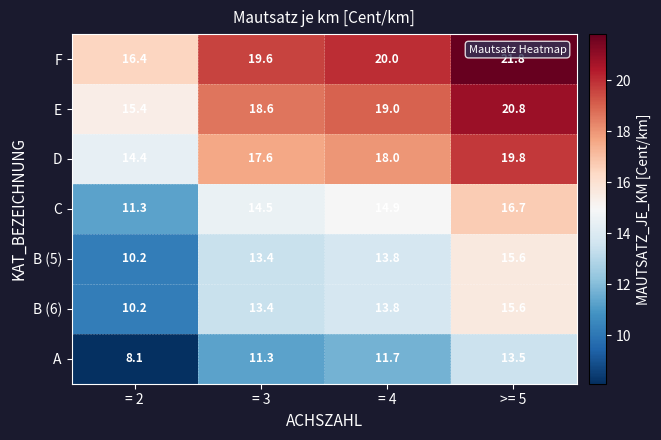

What is the difference between the highest and lowest values at = 3?

8.3